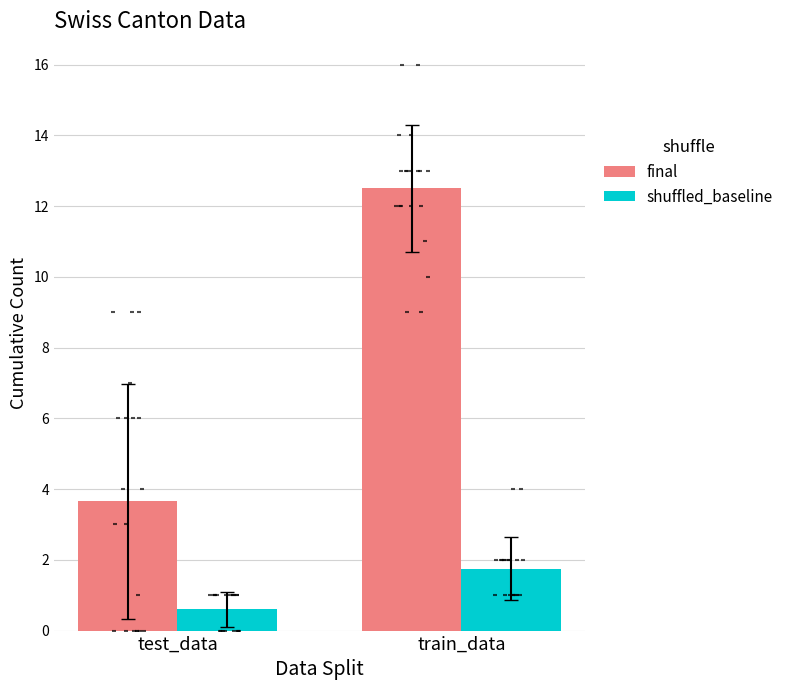

Which series has the largest Y range (max minus min)?

final